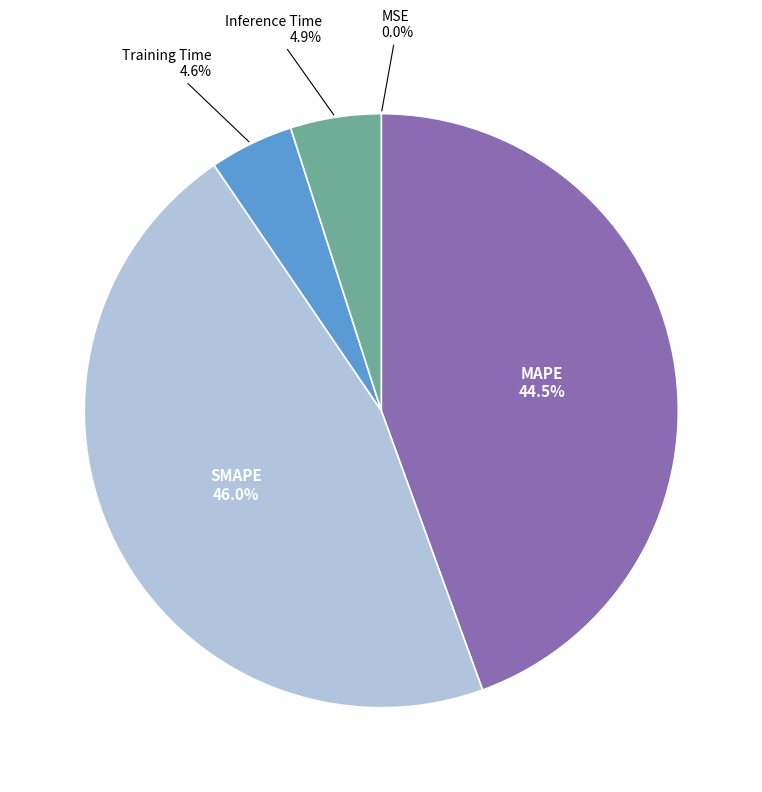

Is there a majority slice in this chart?

No